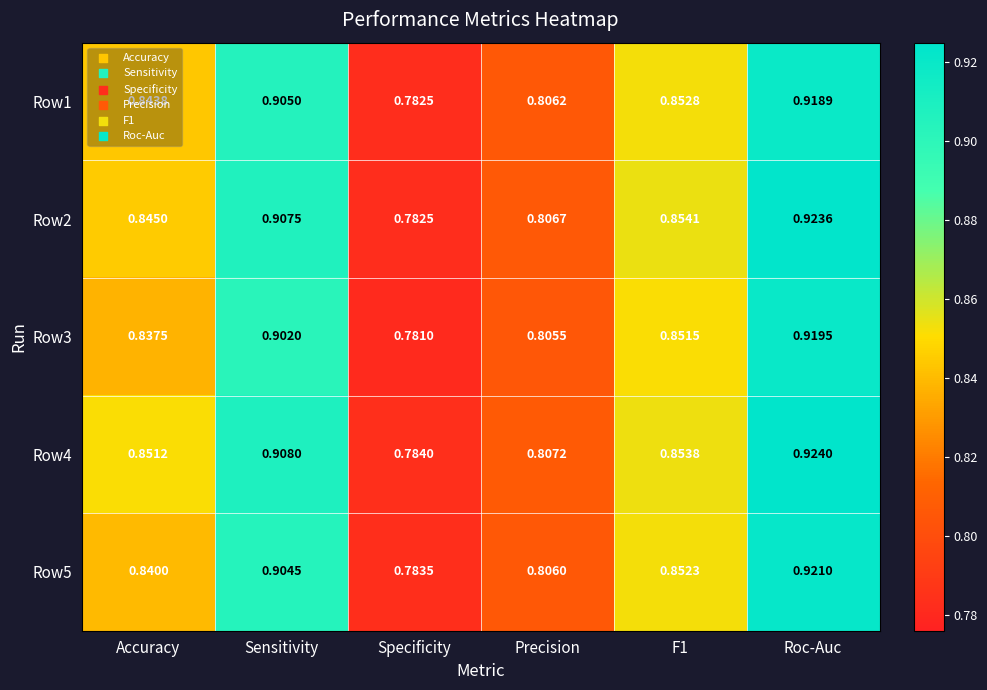

Which category has the lowest value in the Row5 series?

Specificity